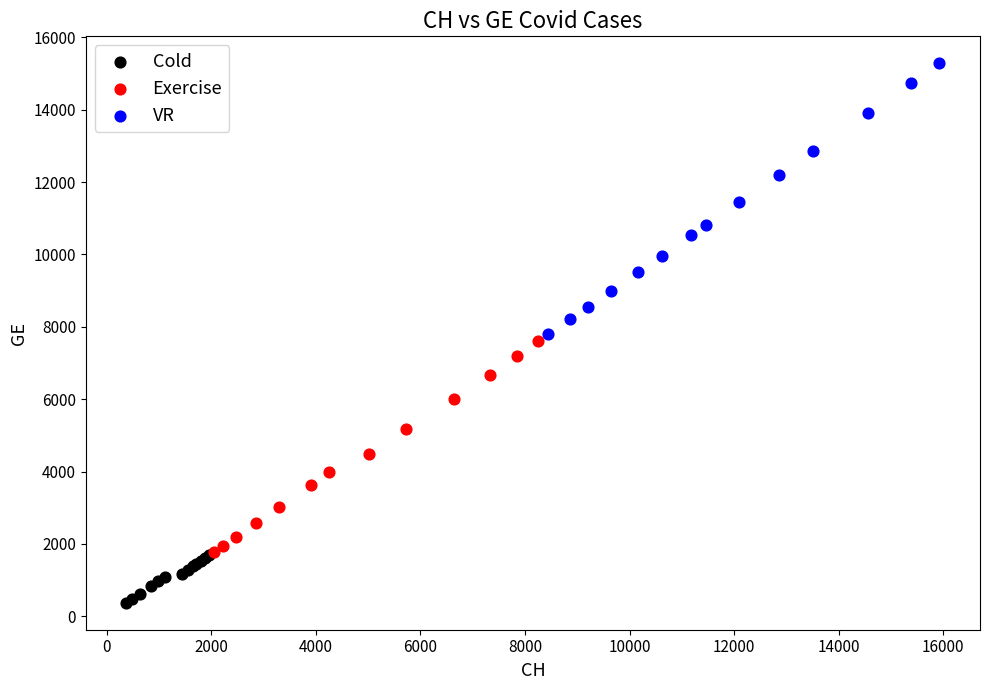

Which series reaches the minimum Y coordinate?

Cold